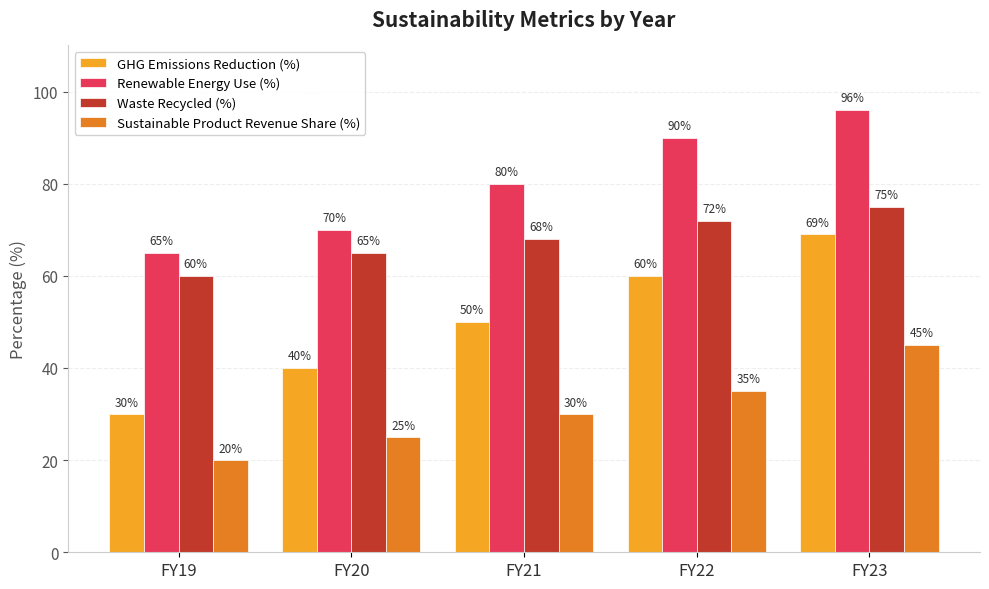

What is the difference between the maximum and minimum values in the GHG Emissions Reduction (%) series?

39